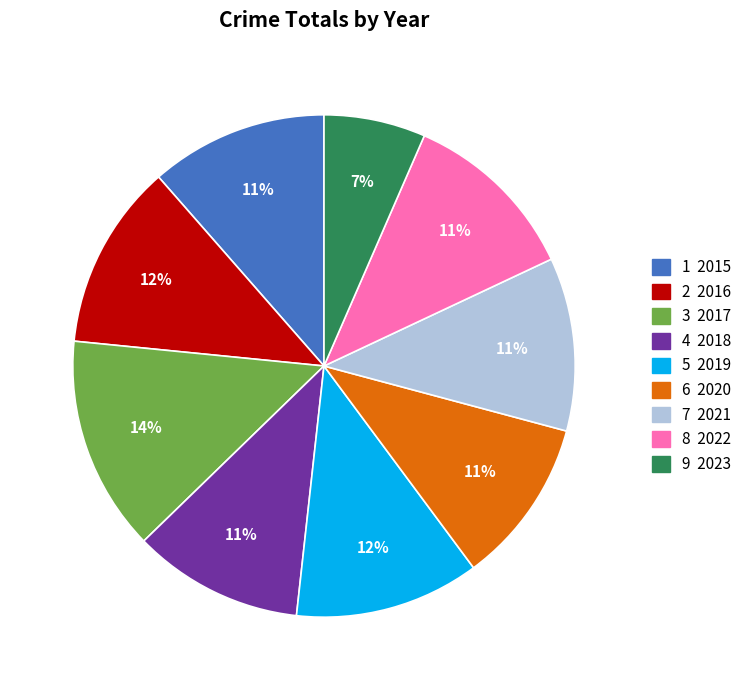

How many slices are in this pie chart?

9